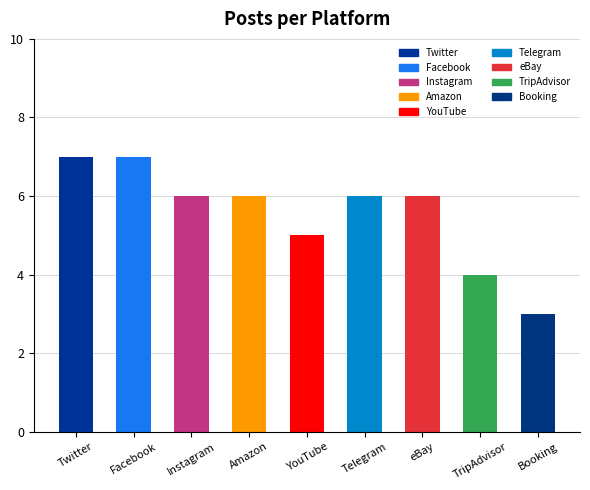

Reading left to right, extract all data points from this chart.

7	7	6	6	5	6	6	4	3